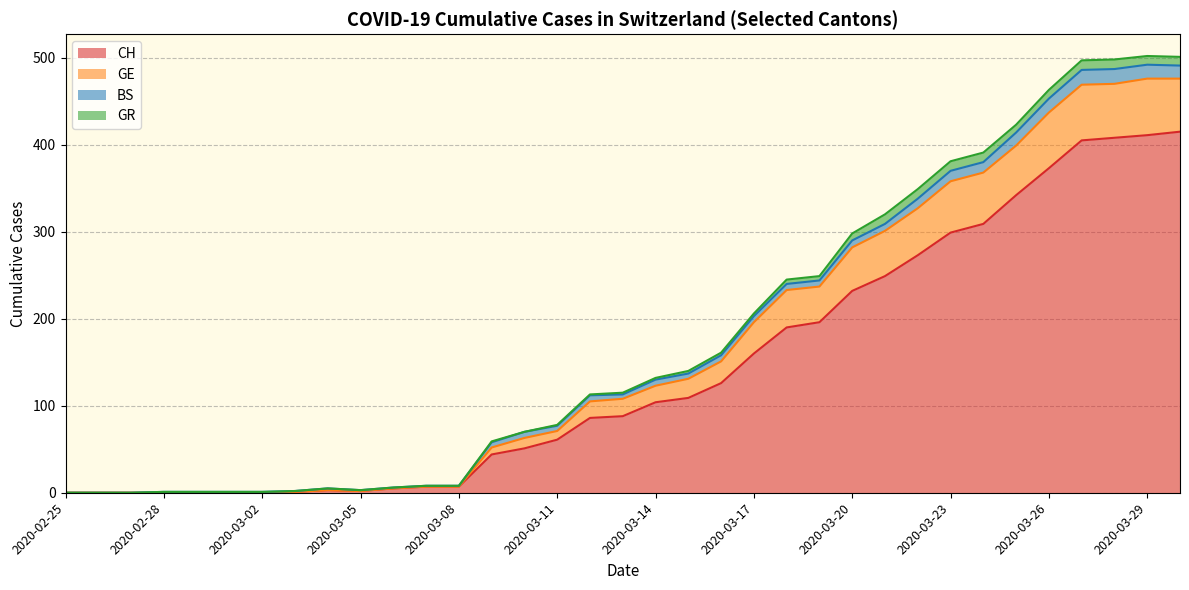

What is the highest value of the CH series?

415